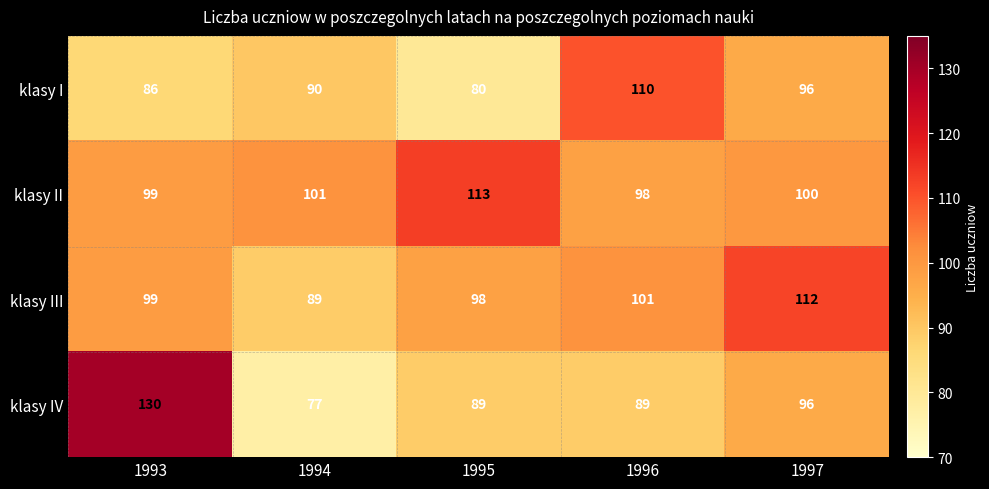

At which category does the chart reach its peak across all series?

1993